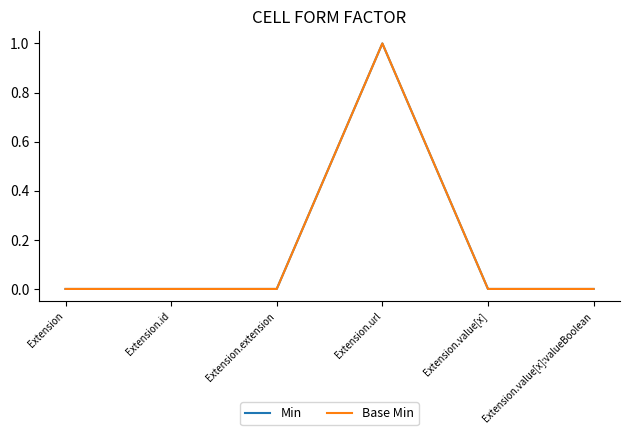

Is this an area chart (filled region under the line)?

No